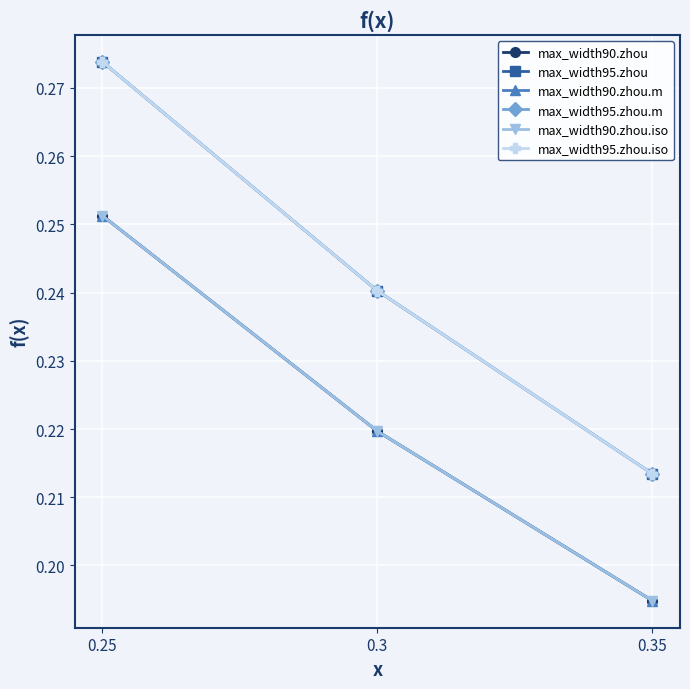

Is this an area chart (filled region under the line)?

No